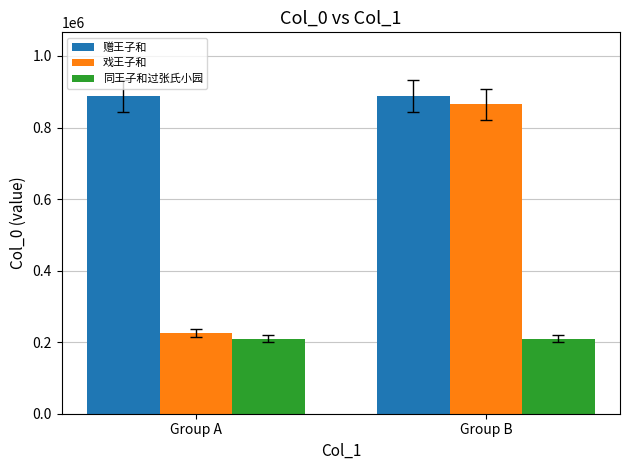

Between Group A and Group B, which series saw the biggest shift?

戏王子和